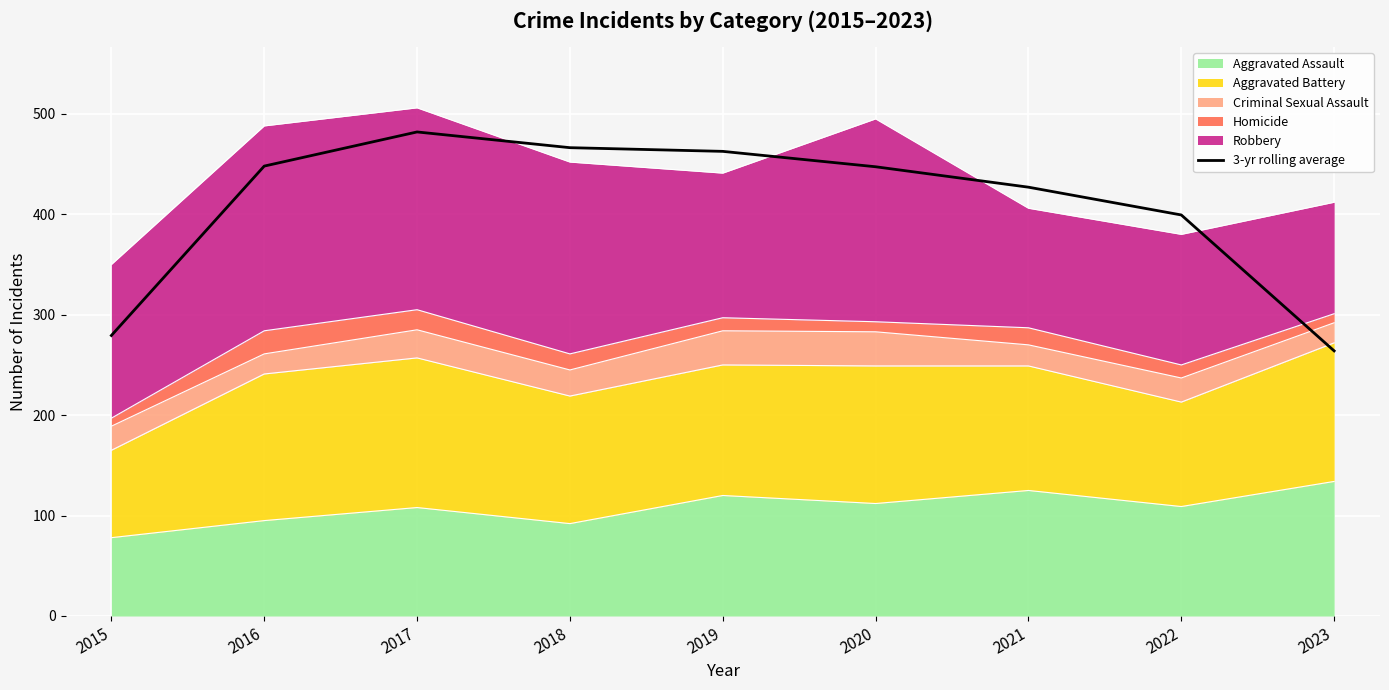

The value at 2019 is 821.5. True or false?

False